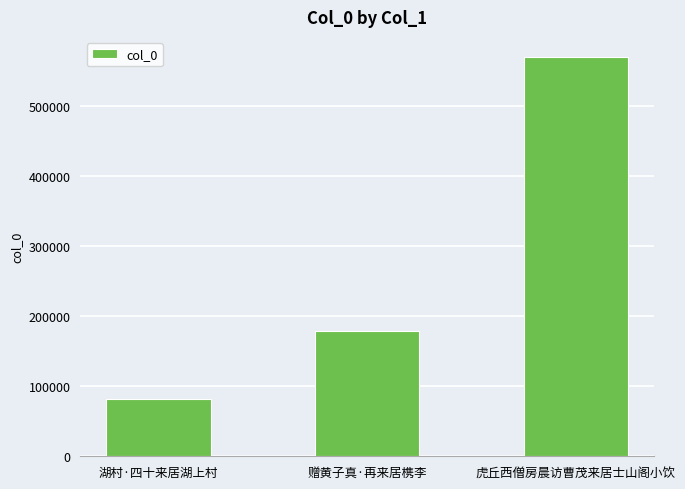

What is the difference between the maximum and minimum values?

488390